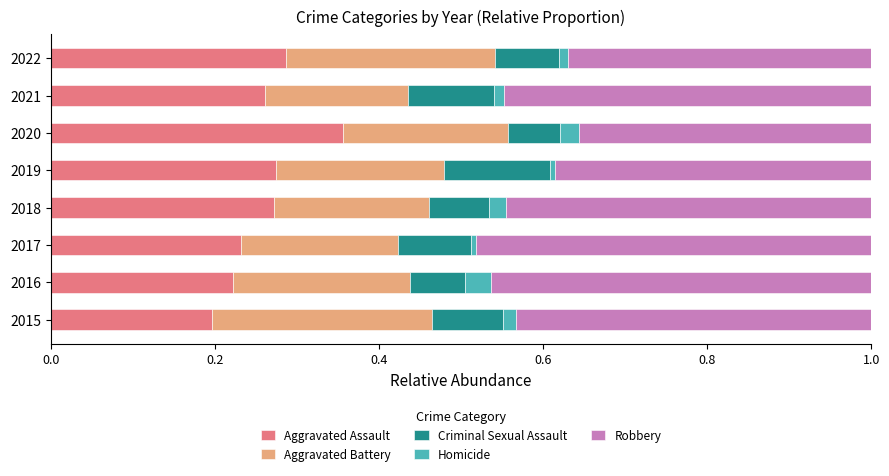

Which category has the lowest value in the Aggravated Assault series?

2015